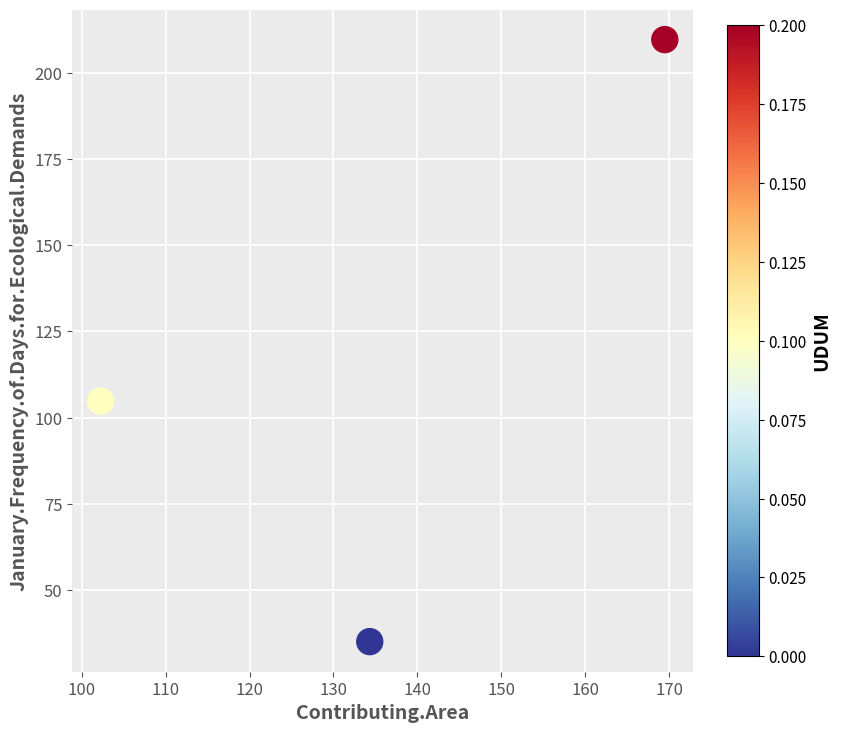

What Y value in the scatter plot is closest to 122?

104.8